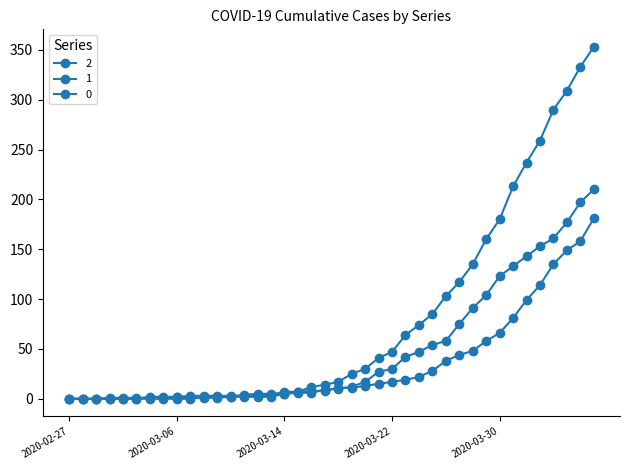

How many data points does each series have?

40